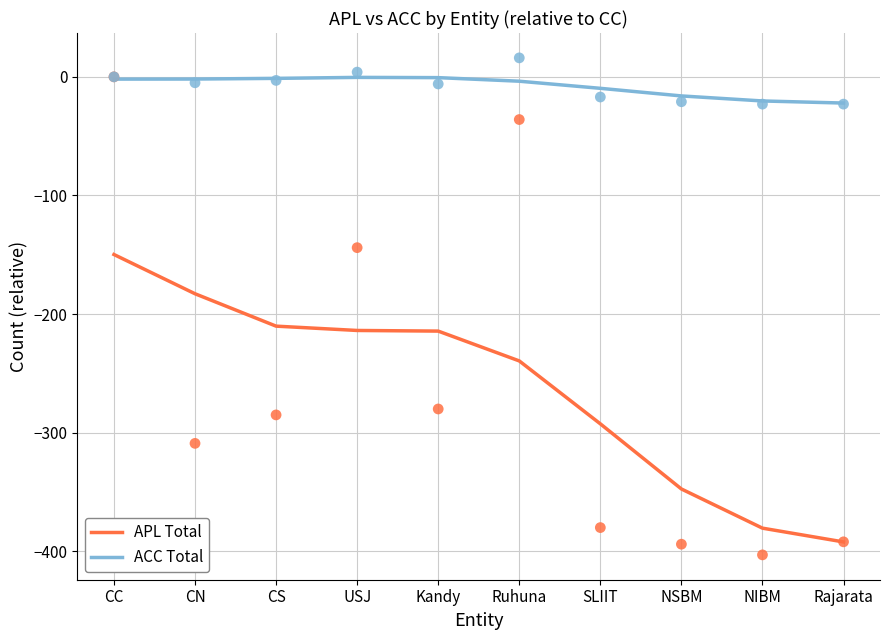

What are all the series names shown in the legend?

APL Total, ACC Total